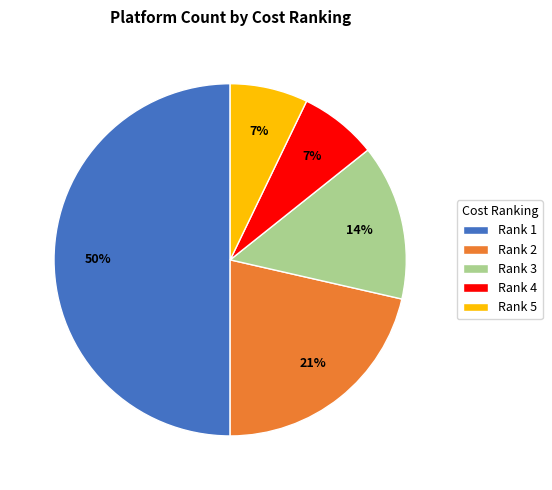

To the nearest percent, what percentage of the pie is Rank 5?

7%